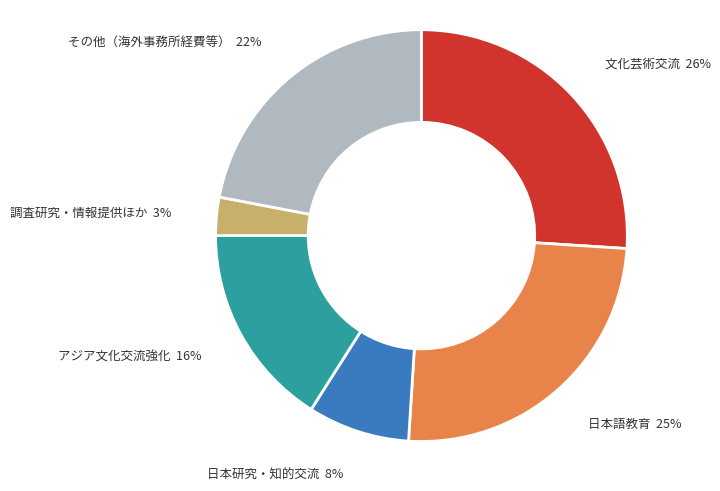

Rank the categories by value from lowest to highest.

調査研究・情報提供ほか, 日本研究・知的交流, アジア文化交流強化, その他（海外事務所経費等）, 日本語教育, 文化芸術交流